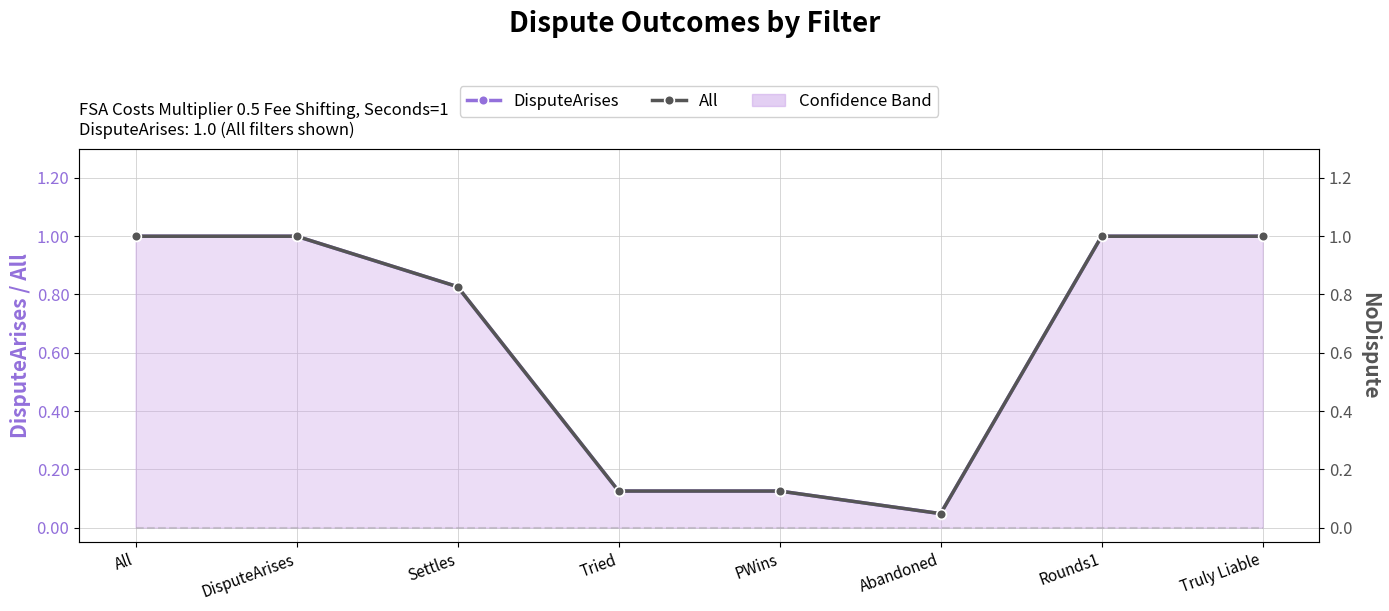

In All, how many points are lower than both neighbors (excluding endpoints)?

1